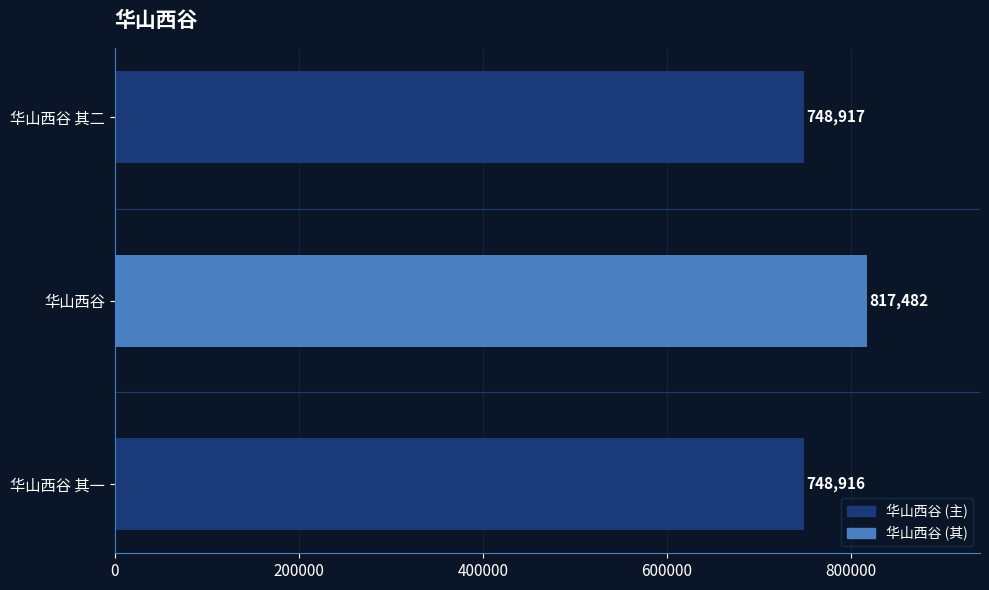

List the labels in order of value, smallest first.

华山西谷 其一, 华山西谷 其二, 华山西谷